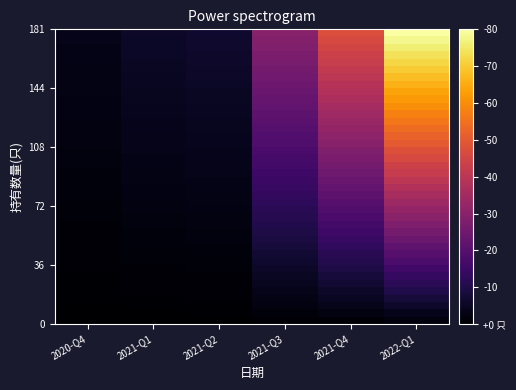

Which category has the highest value across all series?

2022-Q1